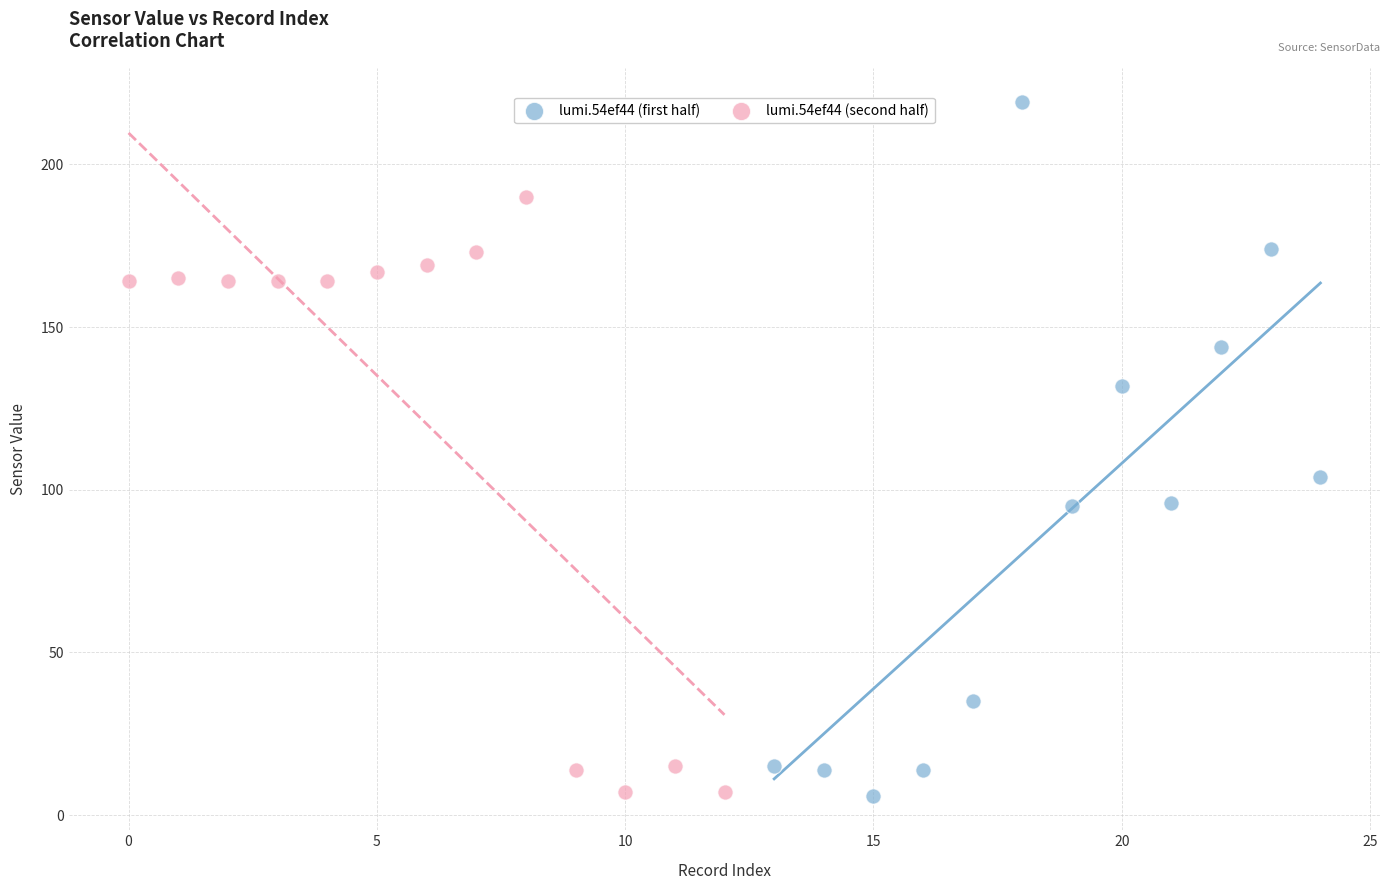

Which series reaches the maximum Y coordinate?

lumi.54ef44 (first half)